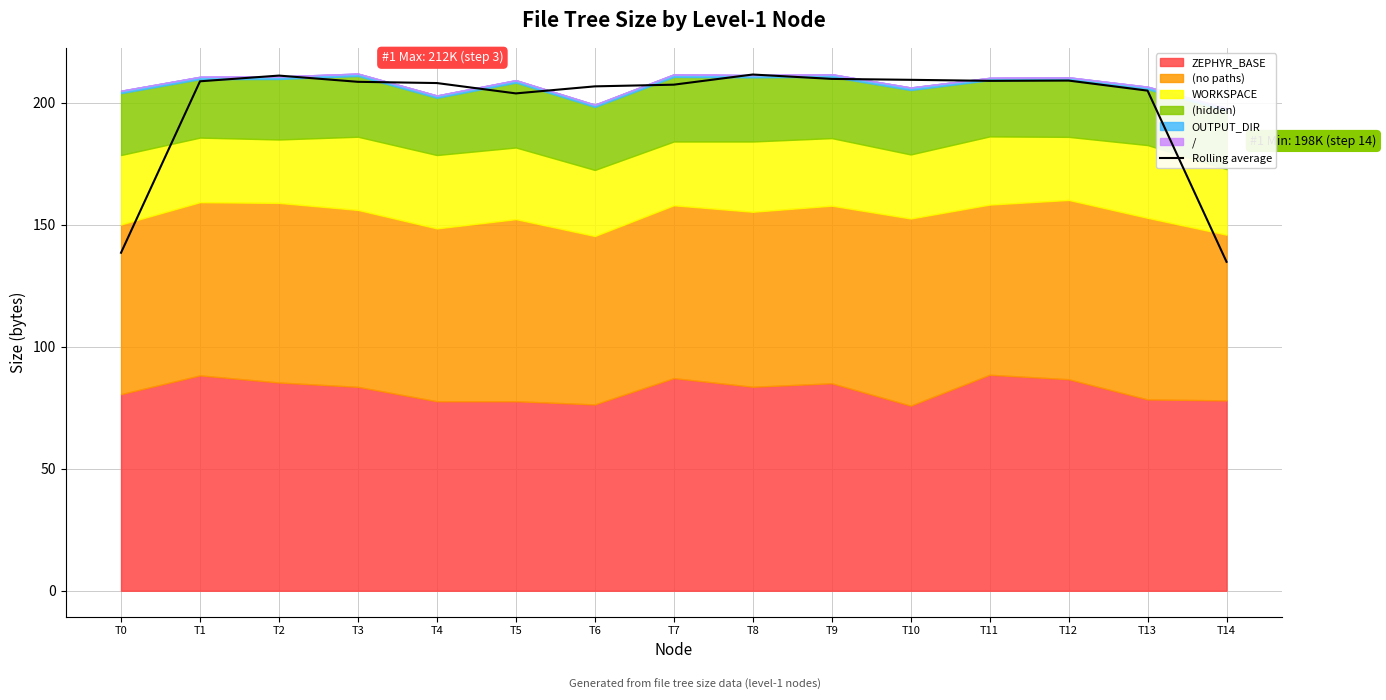

The value at T8 is 146.1. True or false?

False